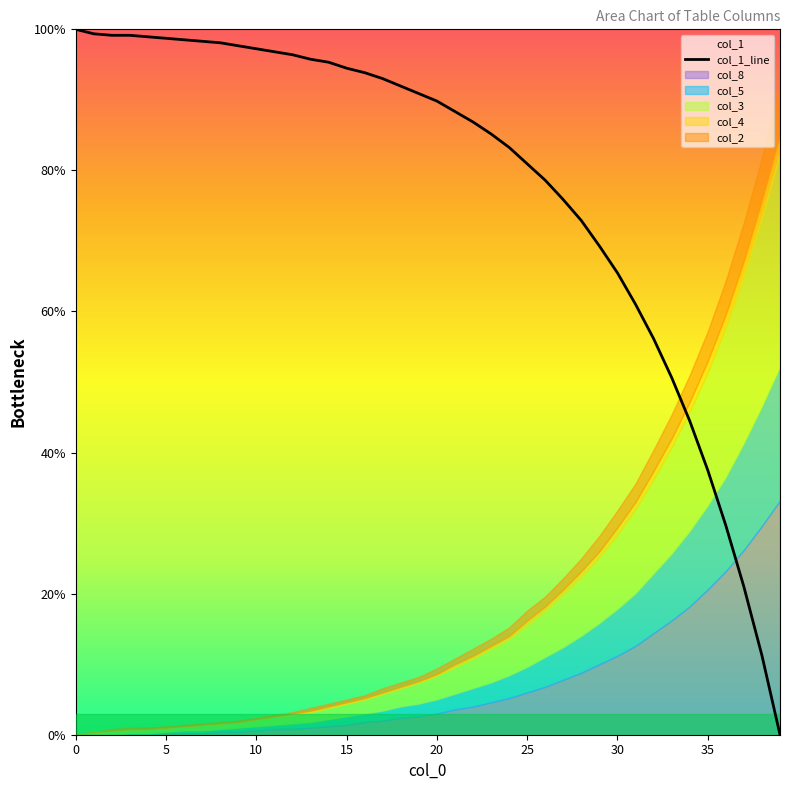

Is it true that col_1_line equals 48.3 at 5?

False